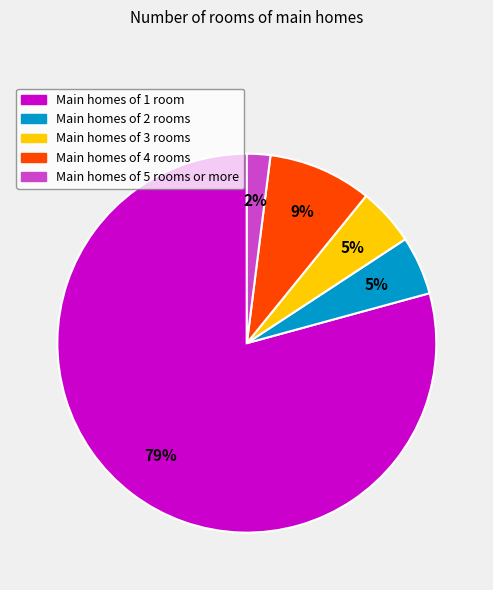

To the nearest percent, what is the difference between the largest and smallest slice percentages?

77%